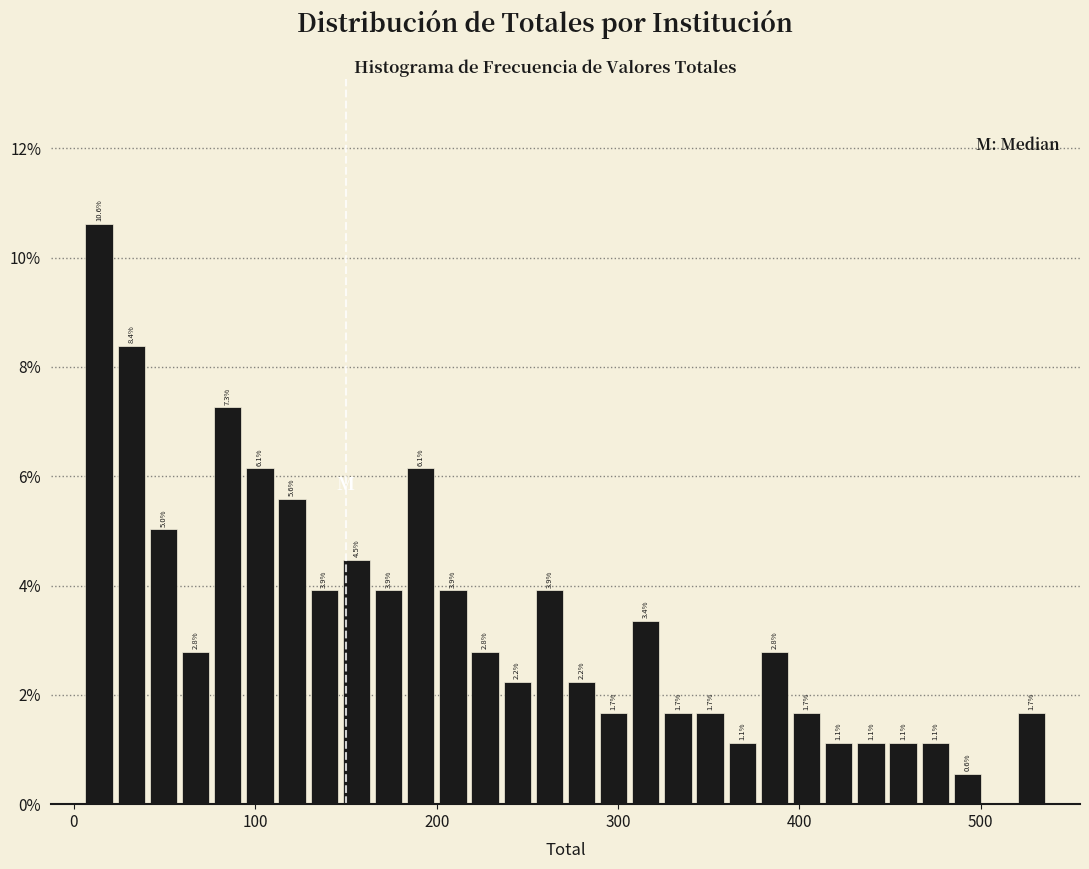

Read against the x-axis, roughly where is the centre of the tallest bar?

10